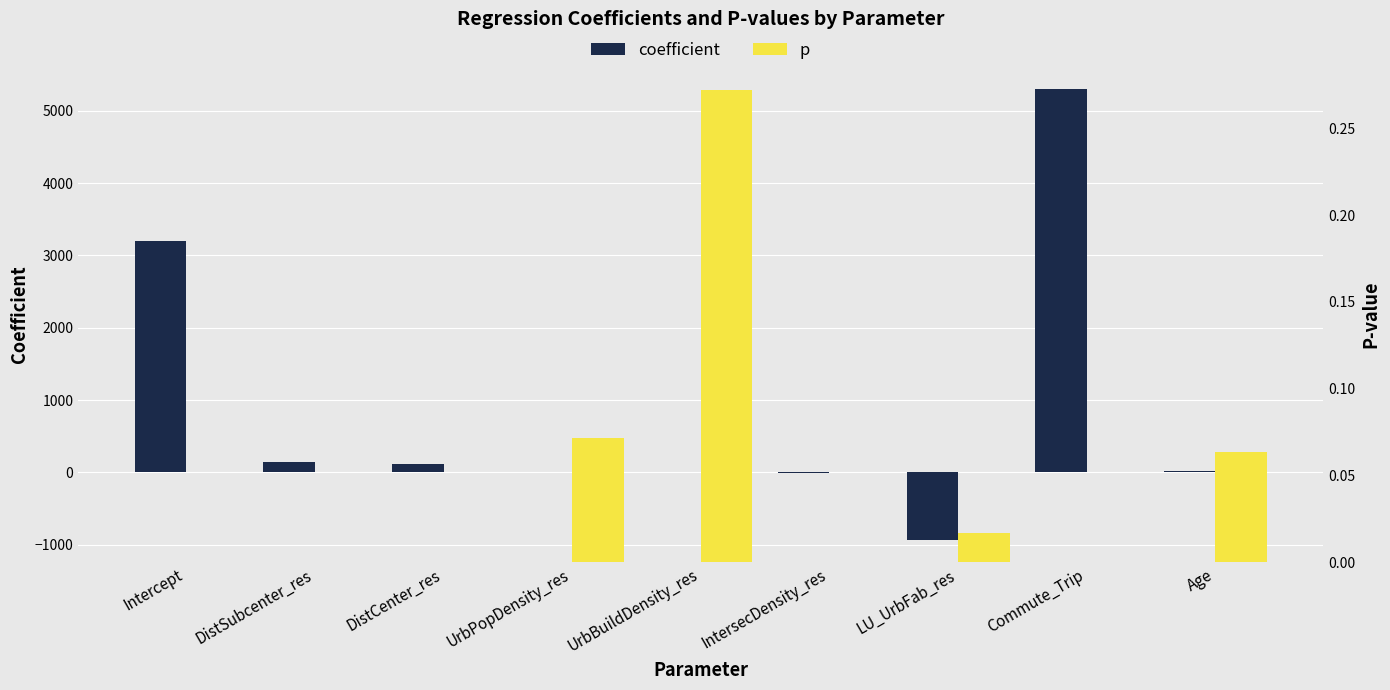

Reading left to right, what are all the values shown in this chart?

coefficient: 3197.6	145.3	108.8	-0.0	-0.0	-14.2	-933.6	5298.3	21.9
p: 0.0	0.0	0.0	0.1	0.3	0.0	0.0	0.0	0.1